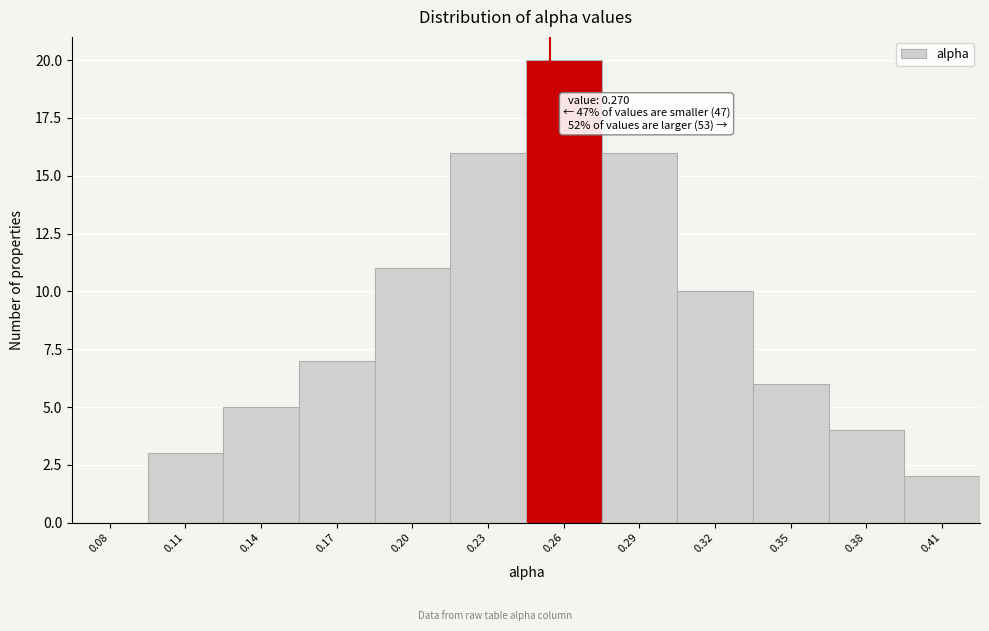

Reading left to right, extract all data points from this chart.

0.08=0	0.11=3	0.14=5	0.17=7	0.20=11	0.23=16	0.26=20	0.29=16	0.32=10	0.35=6	0.38=4	0.41=2